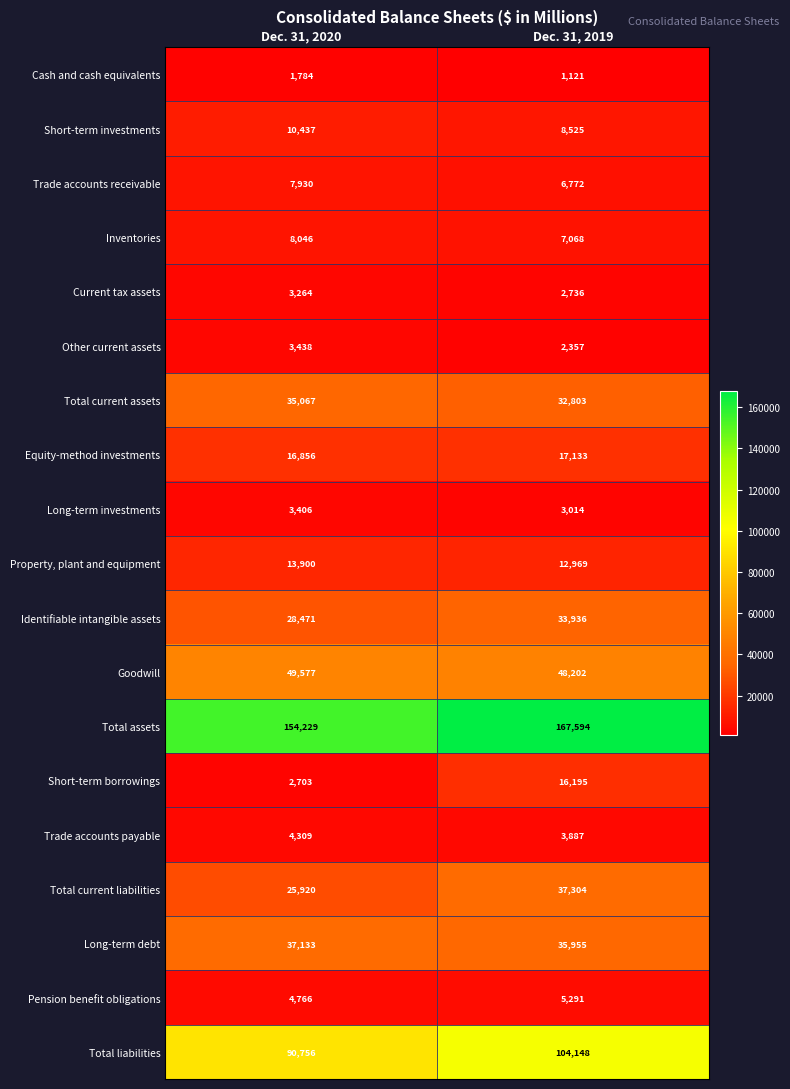

Where is Total assets nearest to the value 160911?

Dec. 31, 2020